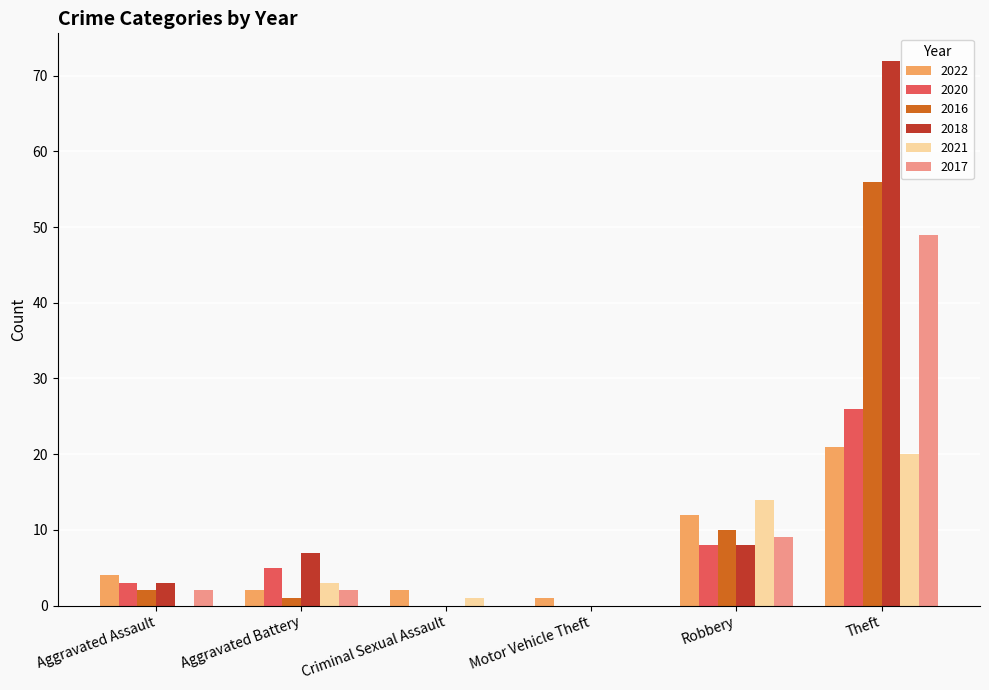

What is the greatest value displayed?

72